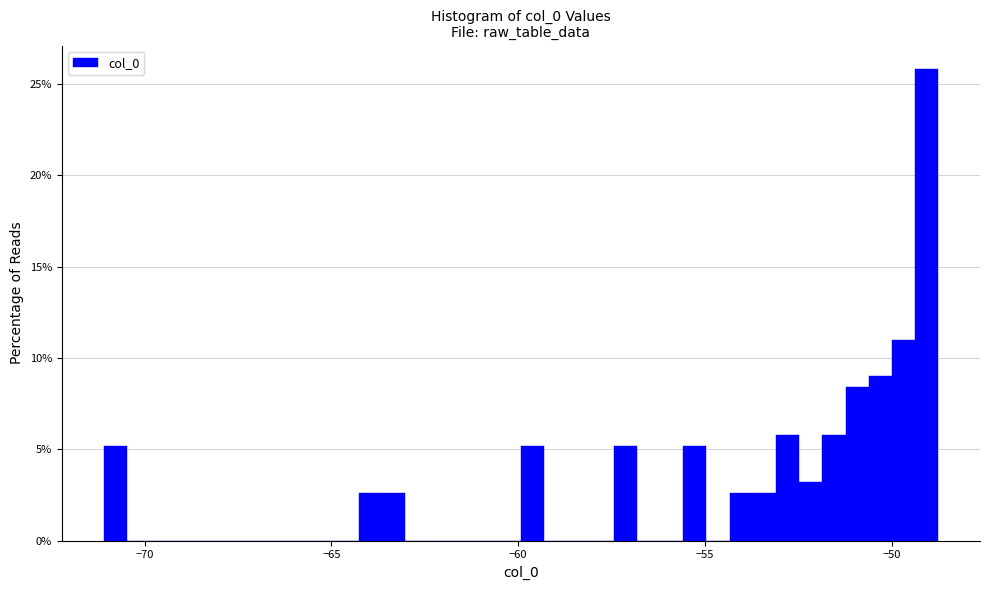

Read against the x-axis, roughly where is the centre of the tallest bar?

-49.0